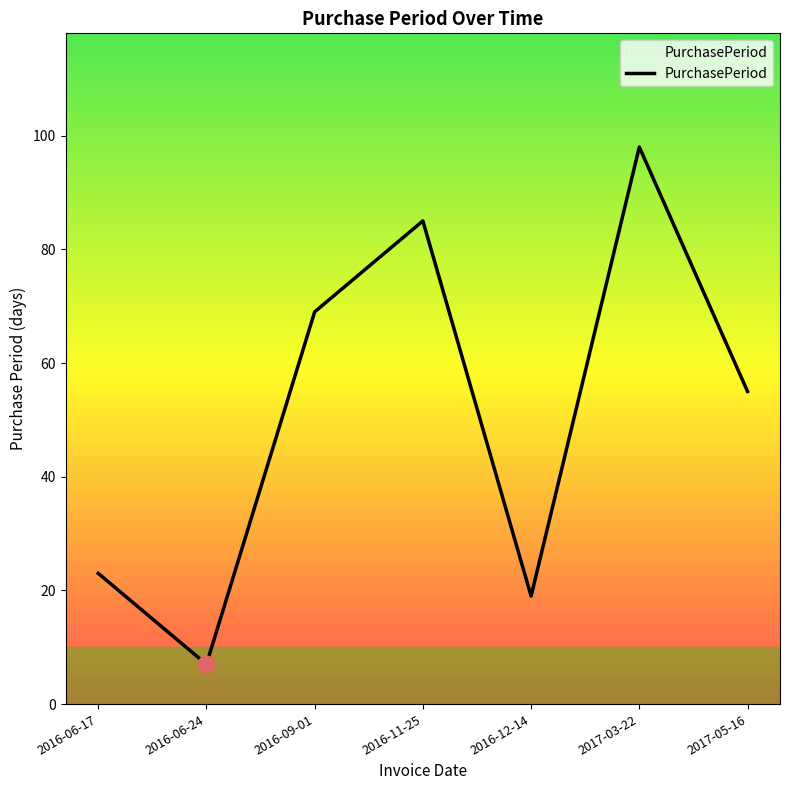

Which label corresponds to the largest value in the chart?

2017-03-22